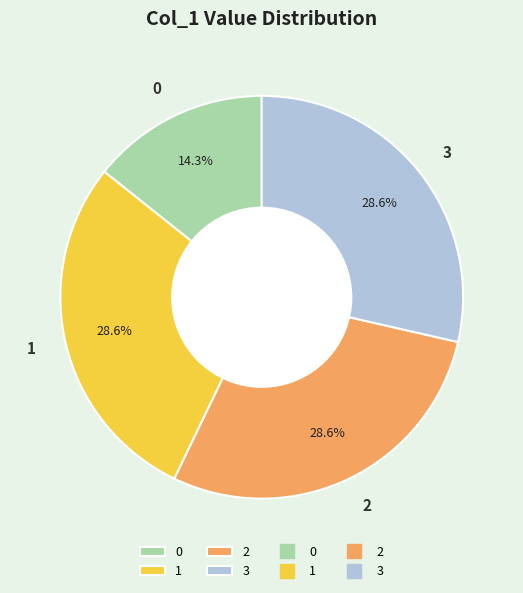

What percentage is the 3 slice, to the nearest percent?

29%